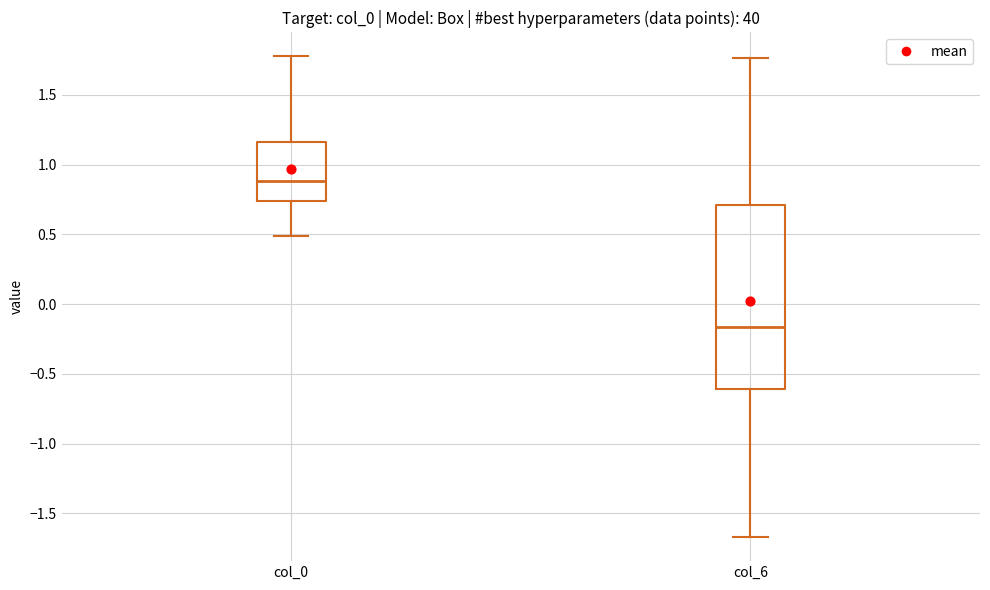

Which box has the lowest median line?

col_6